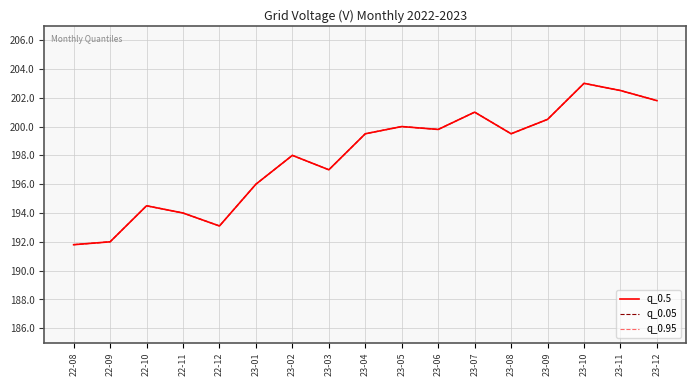

What is the label of the 5th point from the left?

22-12